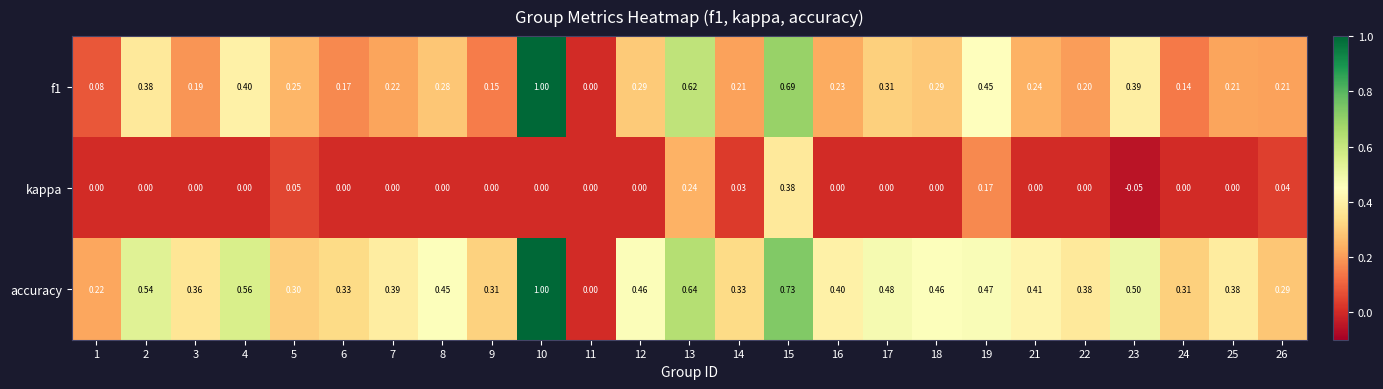

Which series has the largest total across all categories?

accuracy